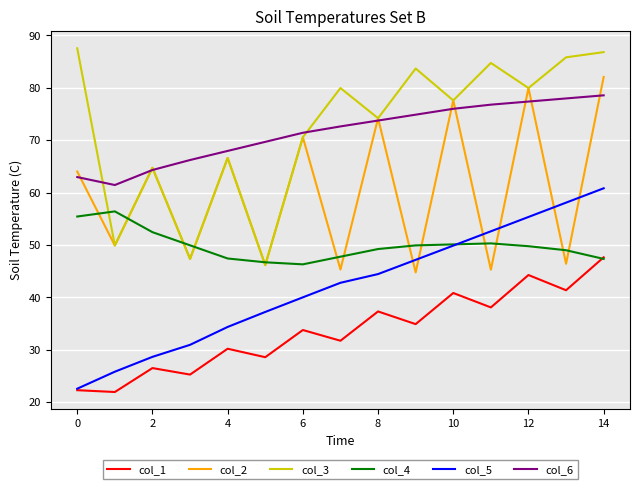

At how many categories does at least one series exceed 63?

14